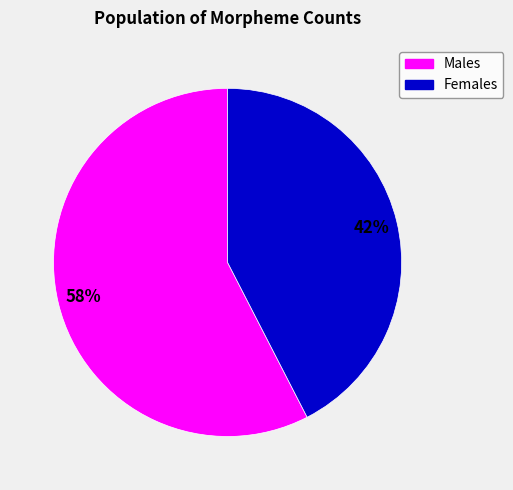

Does any single category account for the majority?

Yes